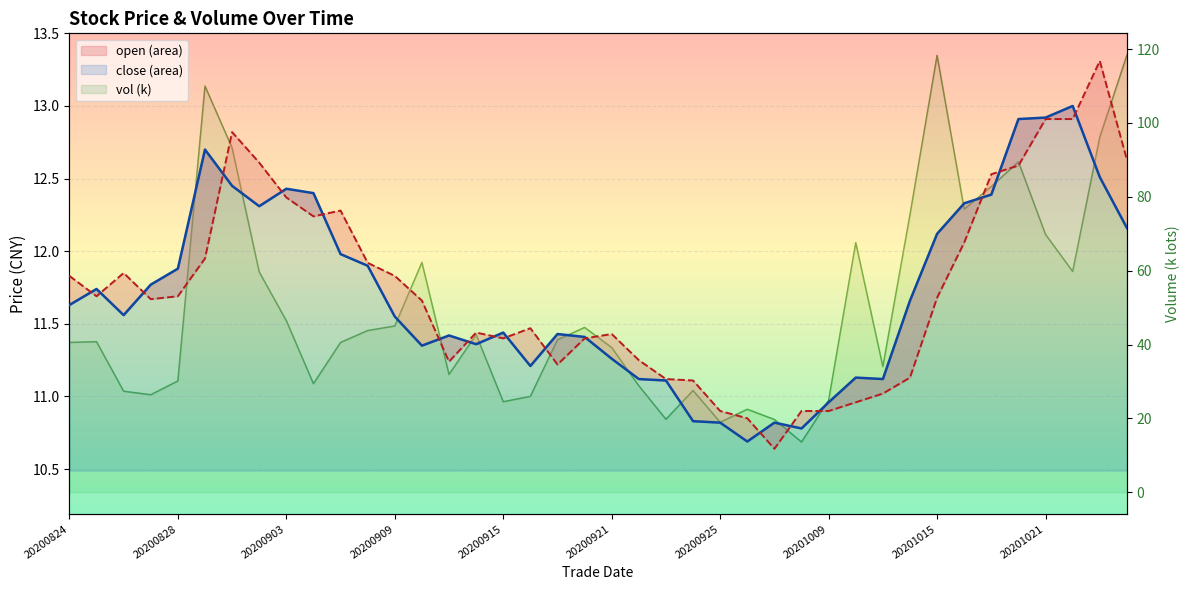

Which has a higher value, 20200921 or 20200924?

20200921